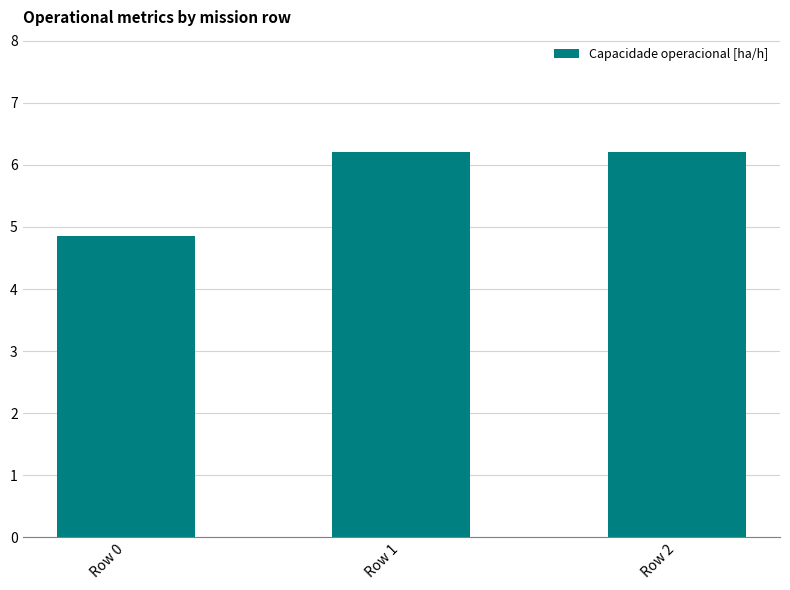

The value at Row 0 is 6.8. True or false?

False